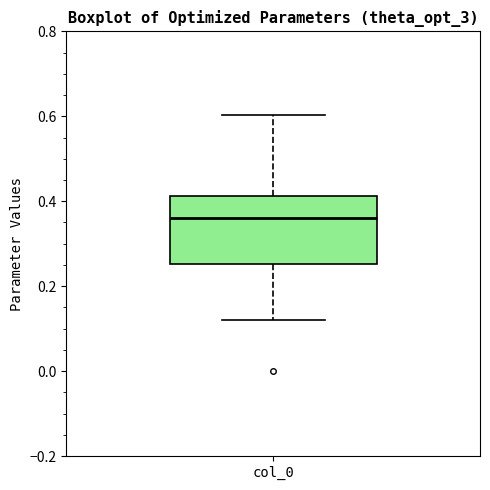

Read this box plot against the y-axis: the position of the median line, the range covered by the box, and the ends of both whiskers. The values are not printed on the chart, so give them approximately, as read against the axis.

median 0.36, box 0.26 to 0.42, whiskers 0.12 to 0.60